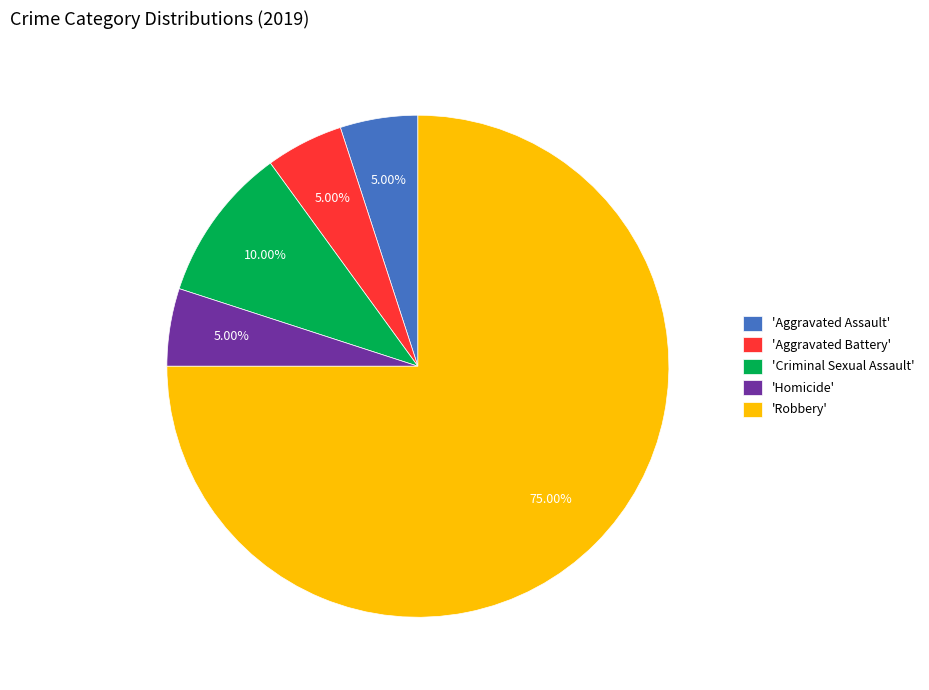

Count the number of slices in the pie.

5